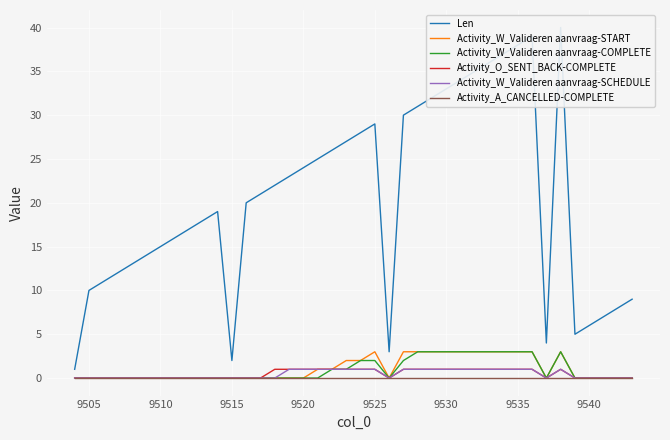

True or false: Activity_O_SENT_BACK-COMPLETE and Activity_W_Valideren aanvraag-START cross at least once.

False